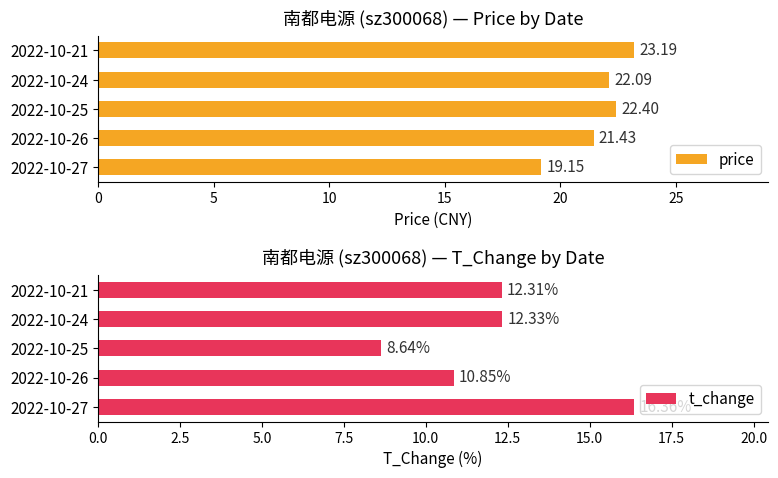

At which label is t_change closest to 12?

2022-10-21